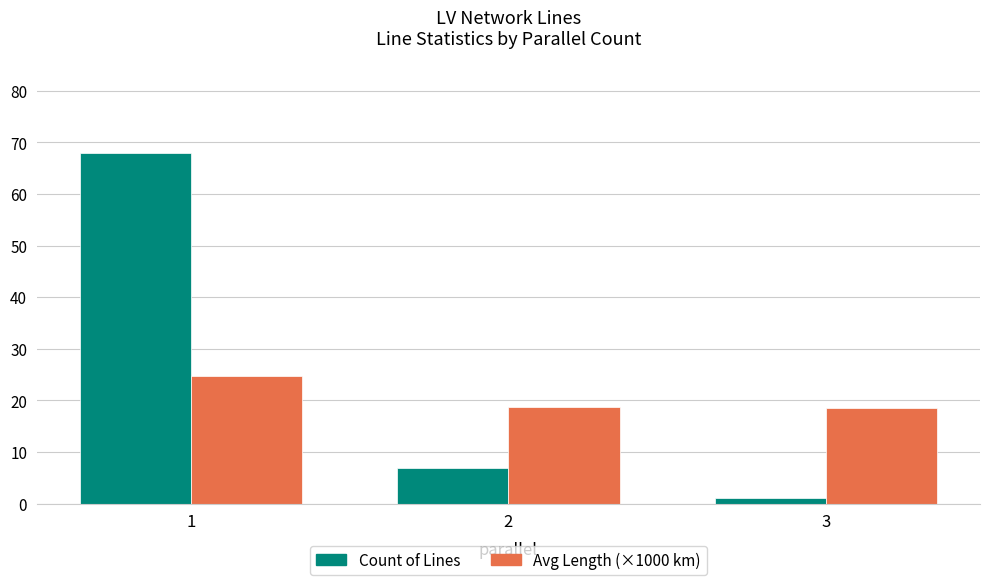

What is the difference between the second highest and minimum values in the Avg Length (×1000 km) series?

0.1